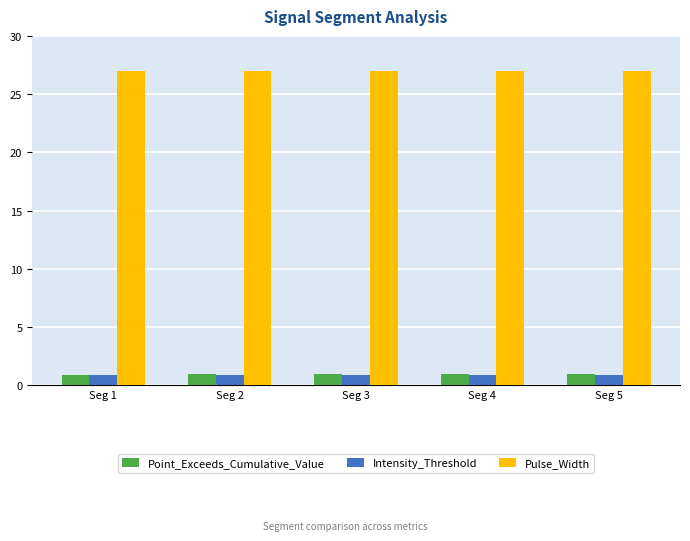

What is the sum of all Intensity_Threshold values?

4.5